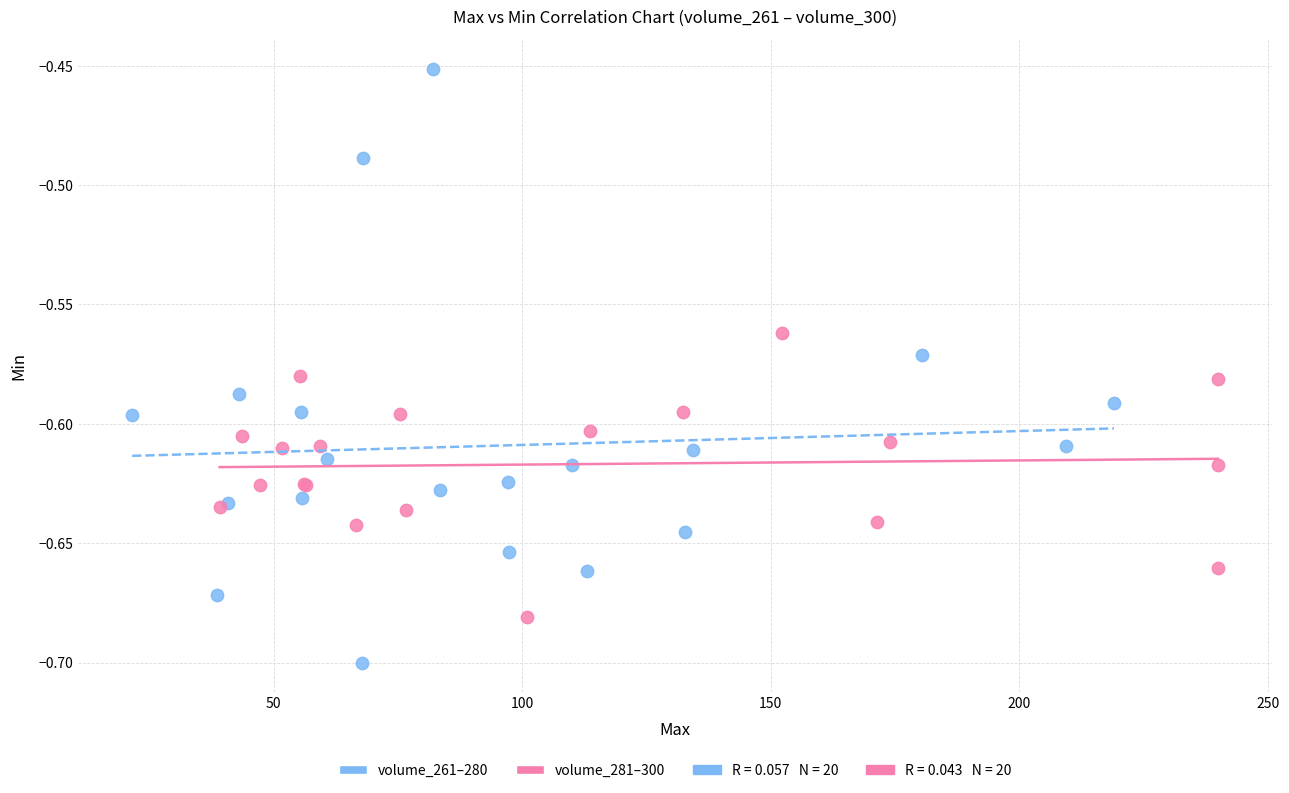

Which series reaches the maximum Y coordinate?

volume_261–280